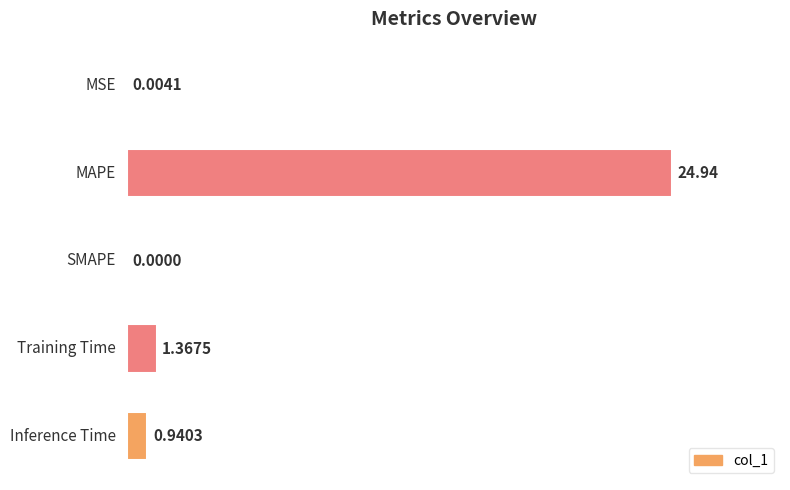

How many series are shown in this chart?

1